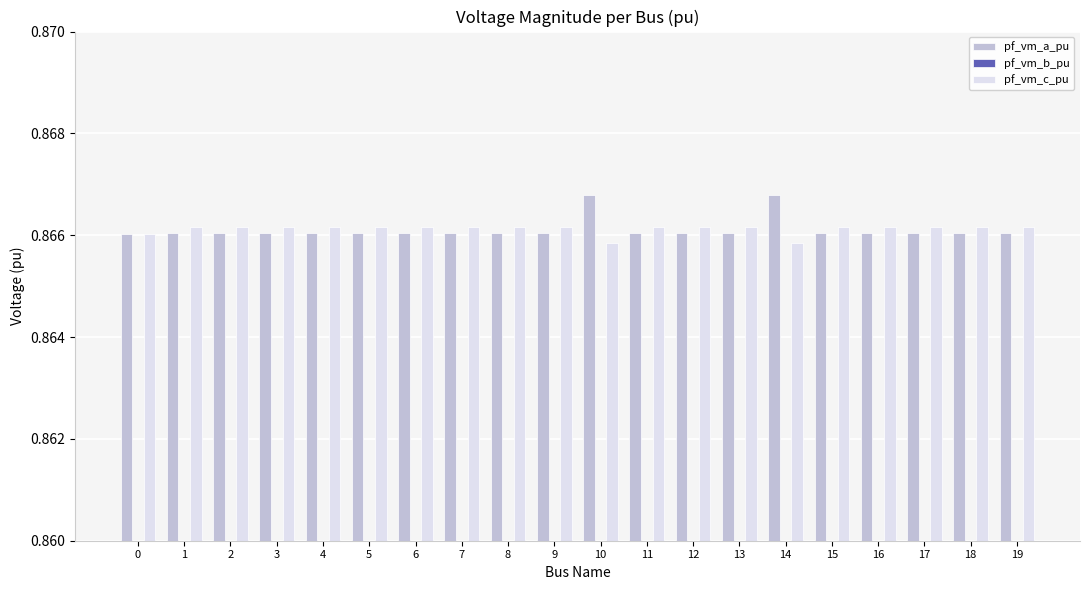

At how many categories does at least one series exceed 0?

20